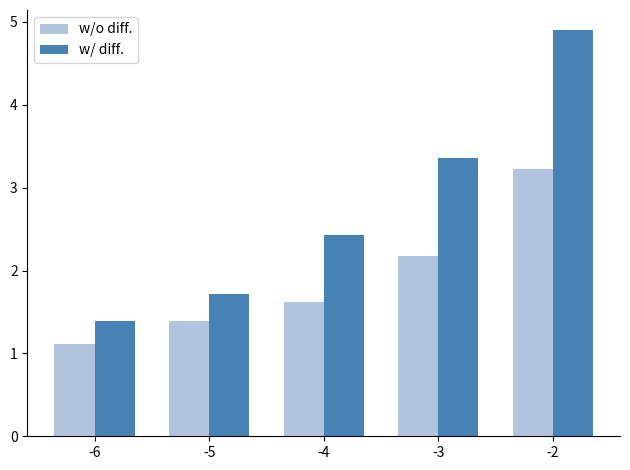

List the labels in order of w/o diff. value, smallest first.

-6, -5, -4, -3, -2